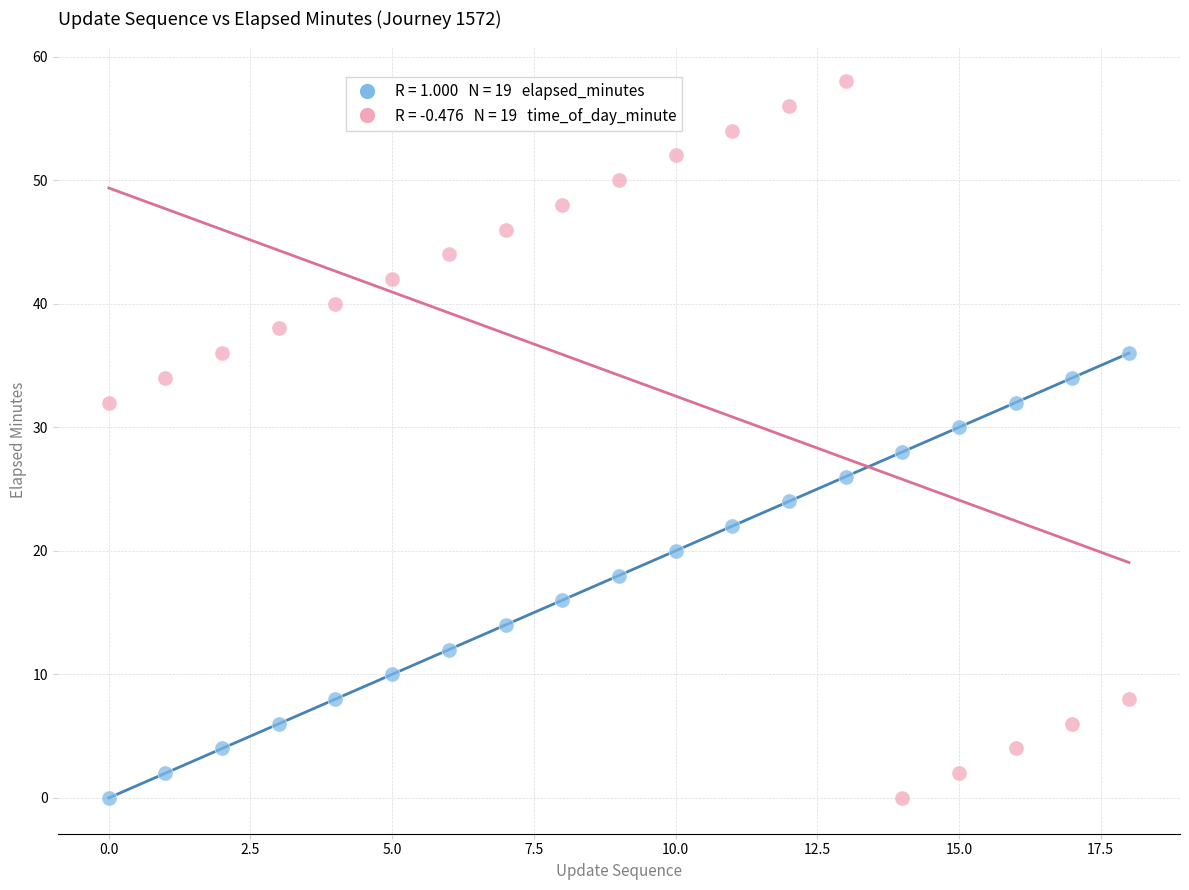

Across all data points, what is the range of Y values (max minus min)?

58